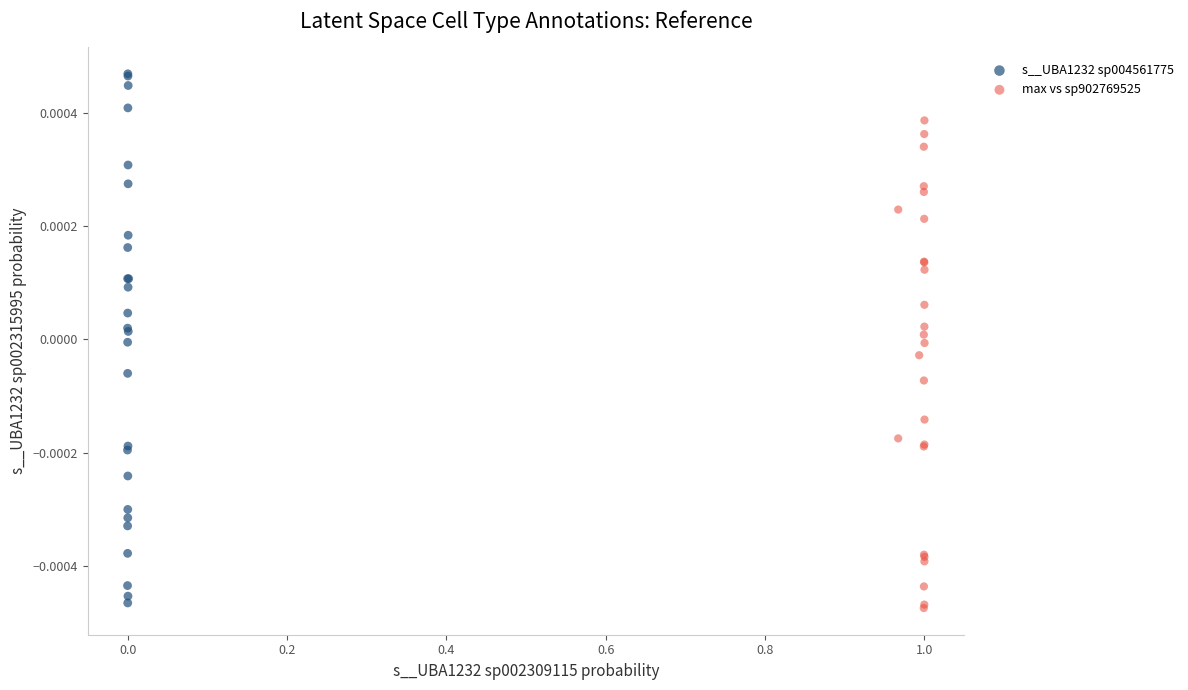

Which series reaches the maximum Y coordinate?

s__UBA1232 sp004561775